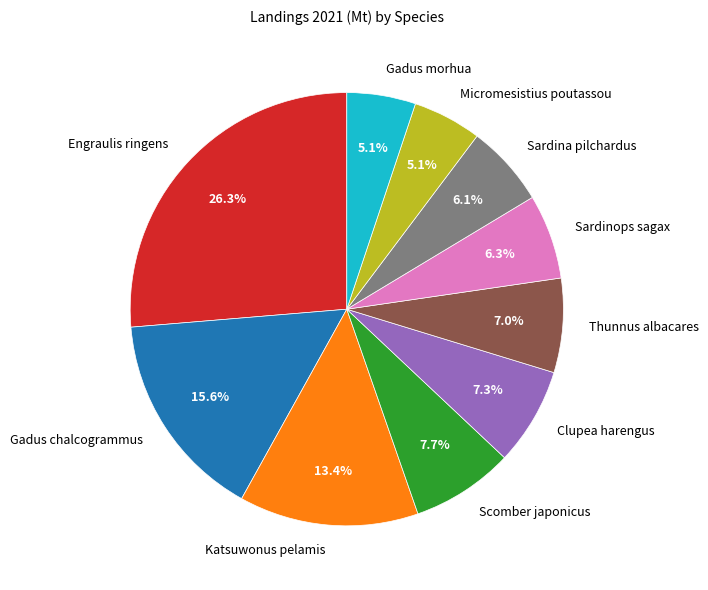

Combined, do Scomber japonicus and Sardinops sagax account for over 50%?

No